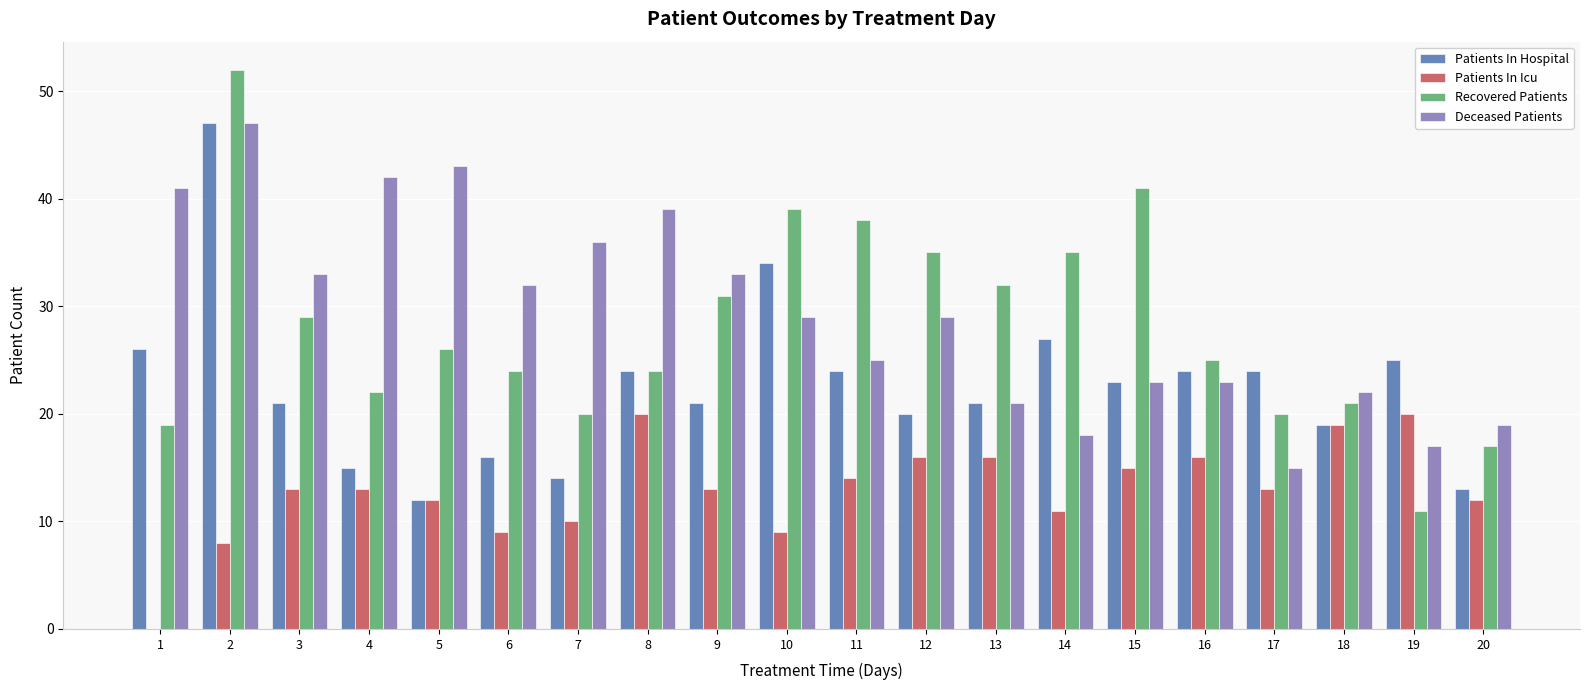

What is the greatest value displayed?

52